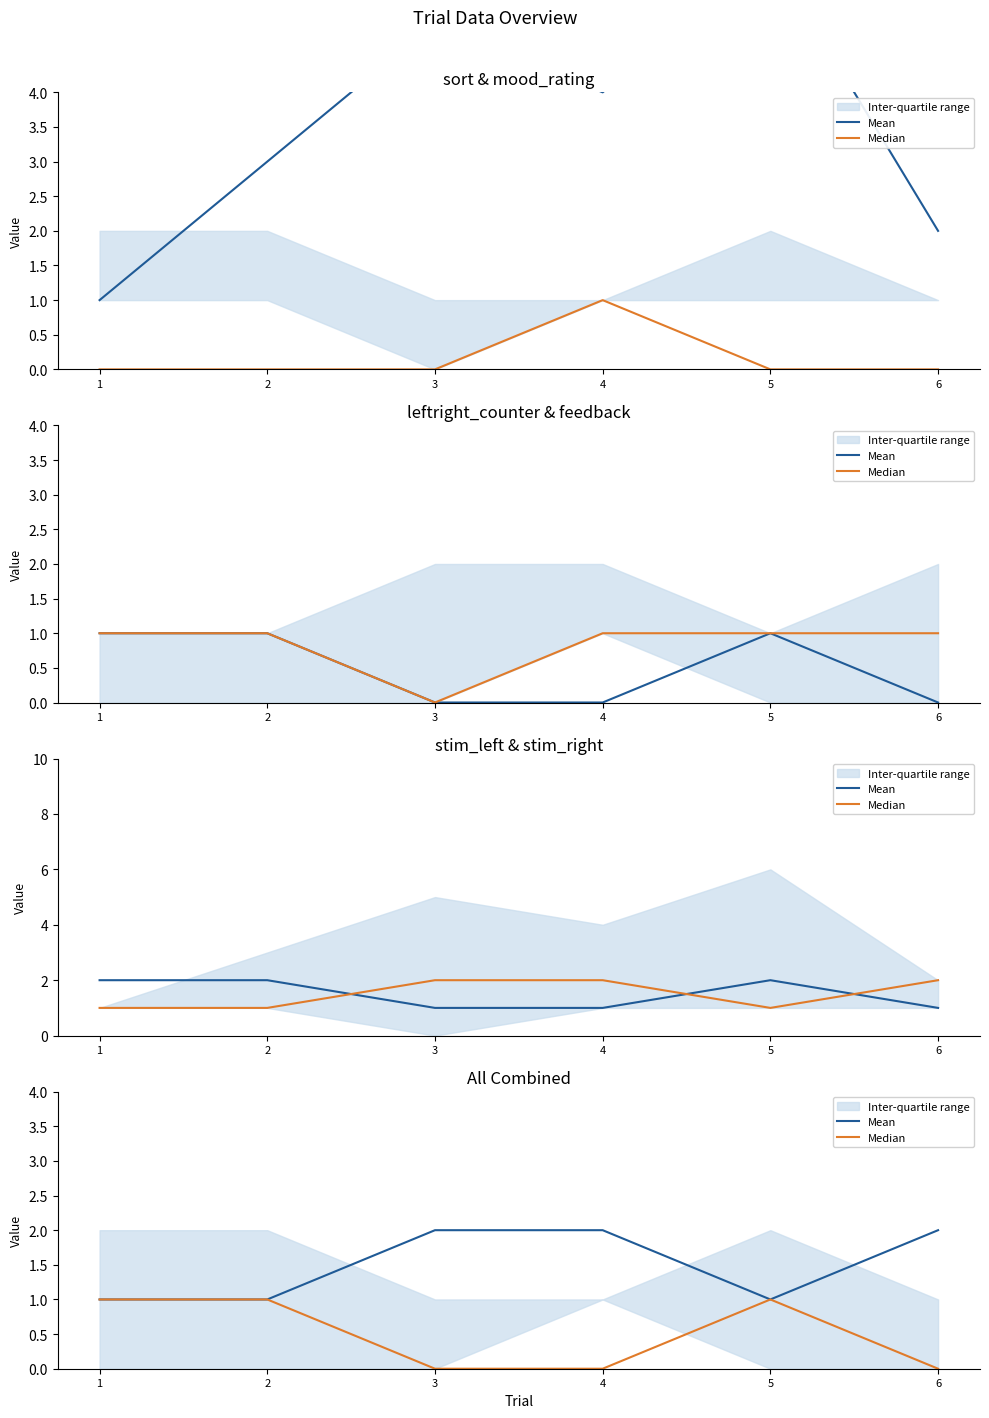

How many interior local peaks does the Median series have?

1